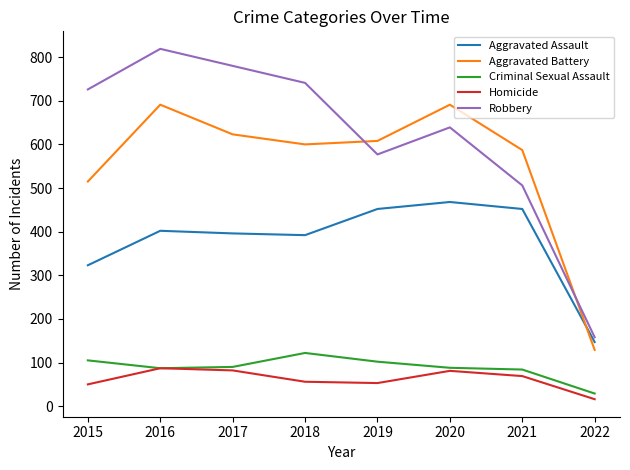

Which series has the widest spread of values?

Robbery